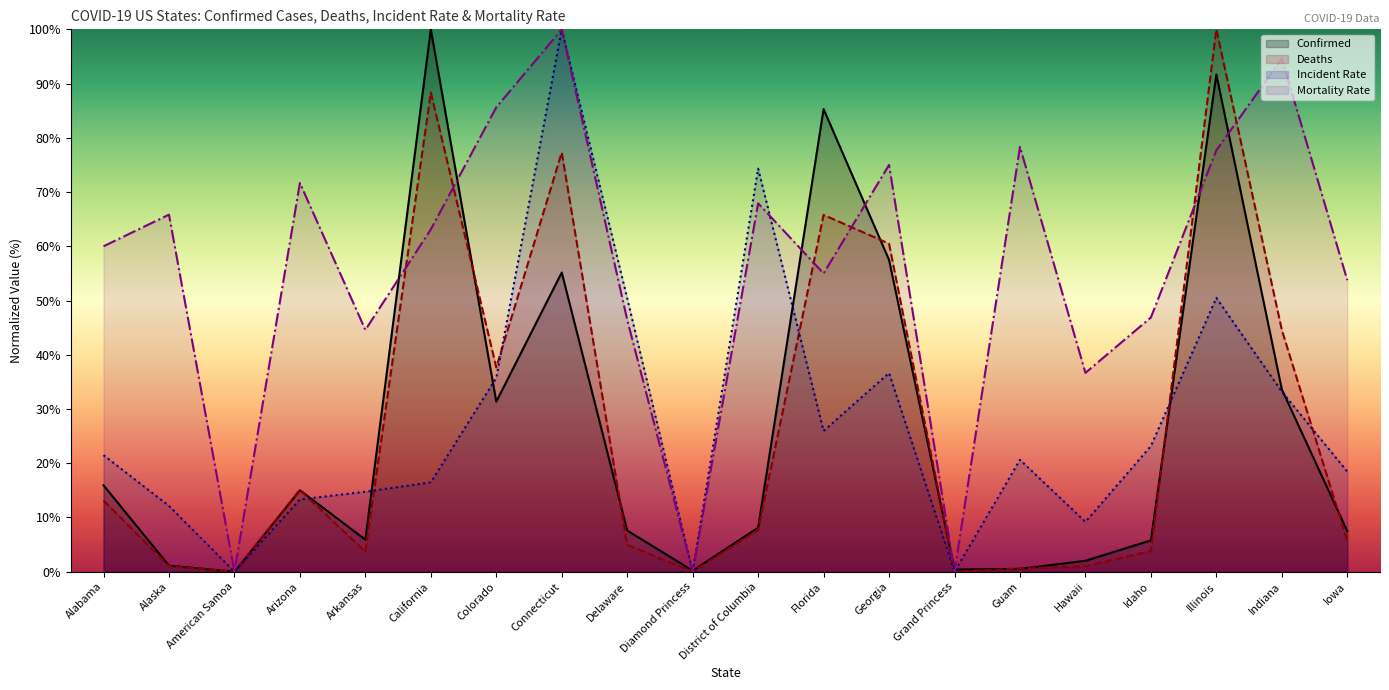

What position from the left is Connecticut?

8